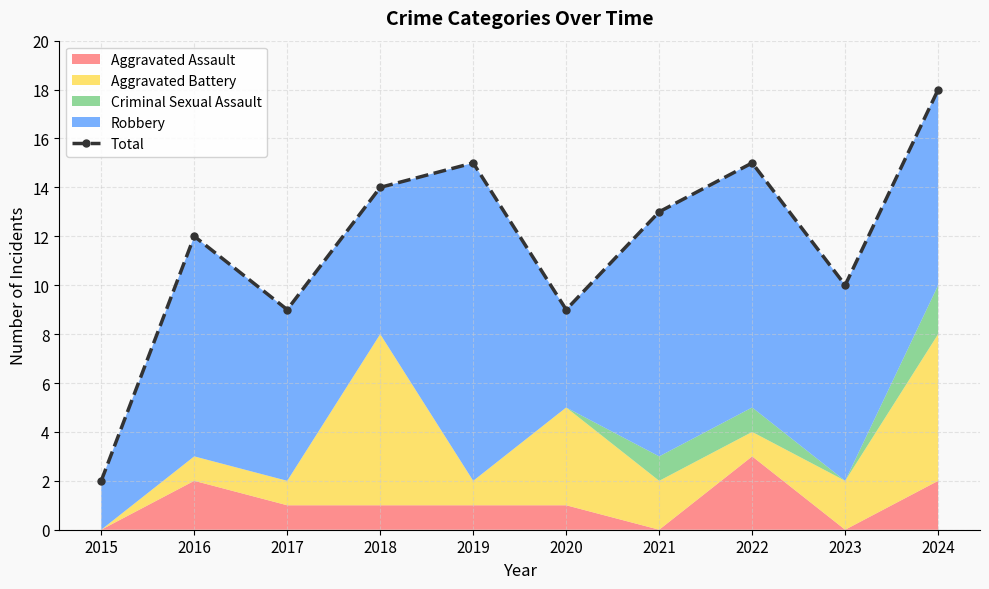

What is the greatest value displayed?

18